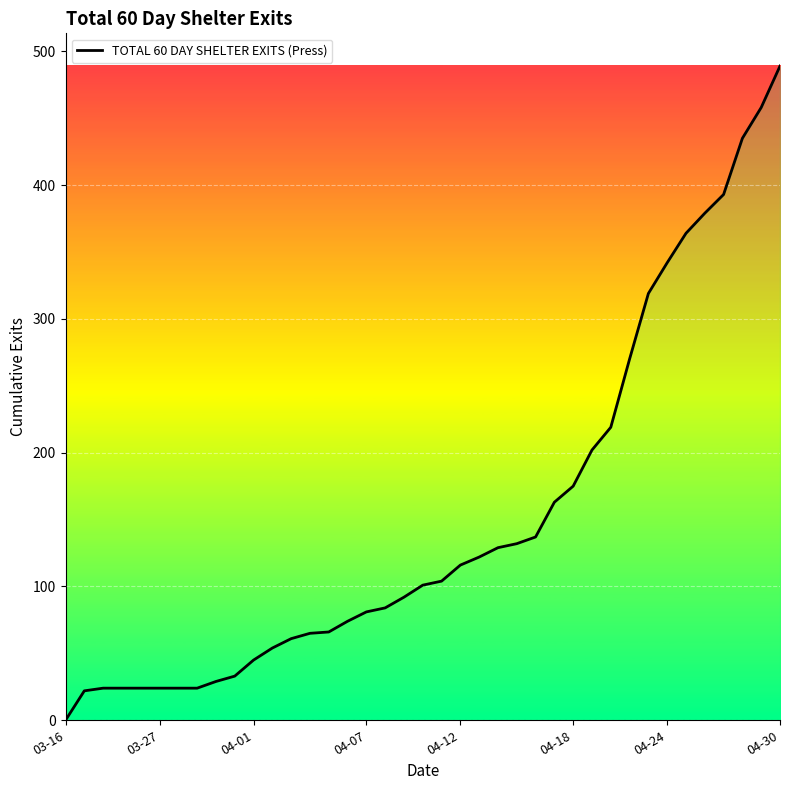

What is the greatest value displayed?

489